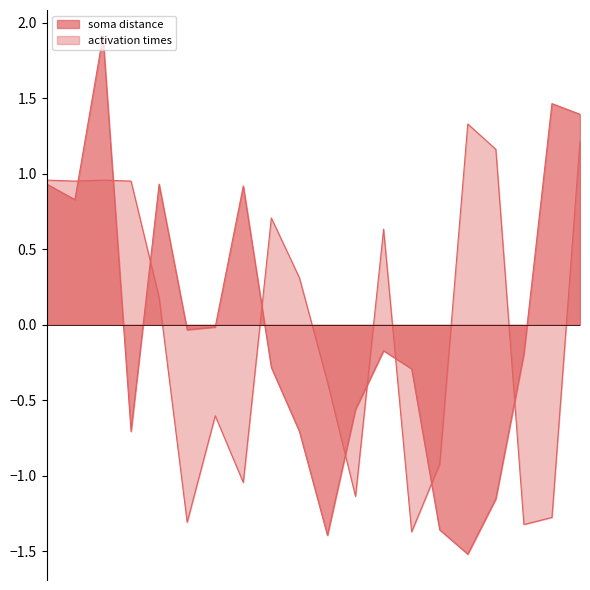

Between 0 and 32, which series saw the biggest shift?

activation times